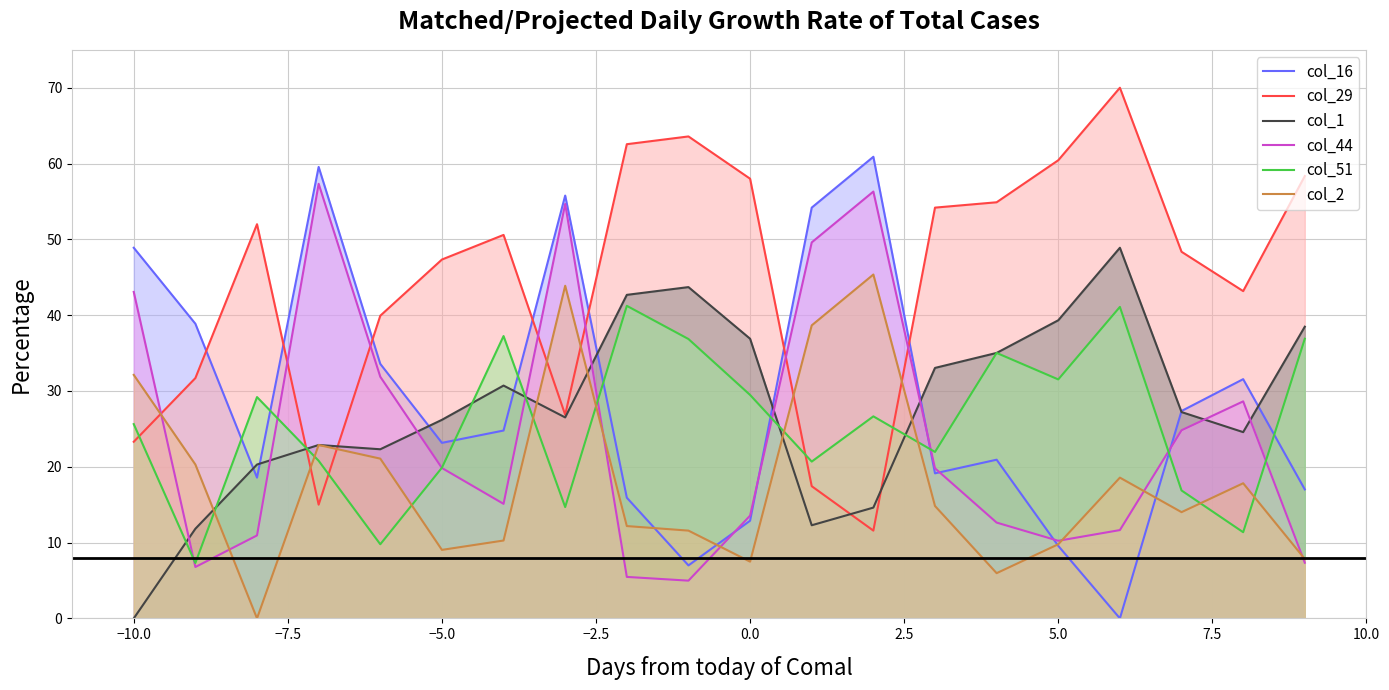

Which series has the largest total across all categories?

col_29